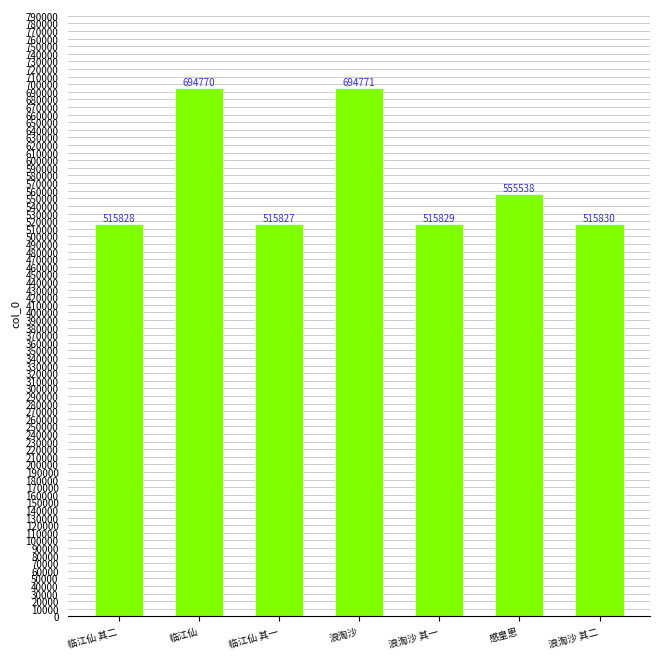

What position from the left is 临江仙 其二?

1